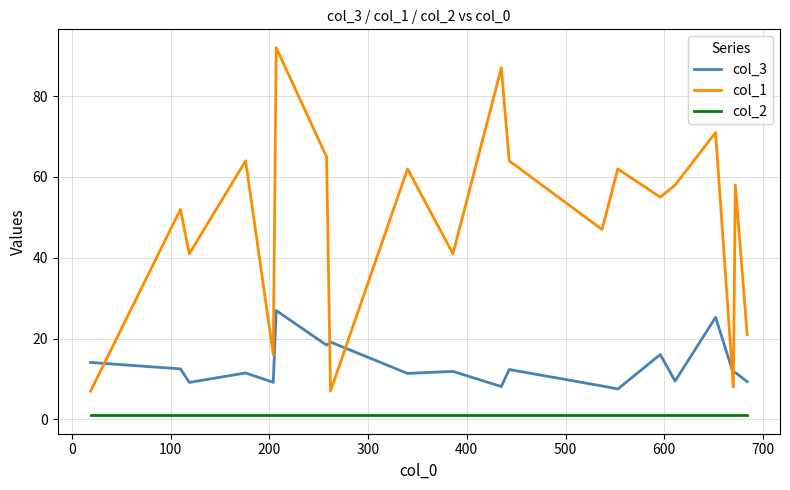

List the series in order of their overall mean, lowest first.

col_2, col_3, col_1